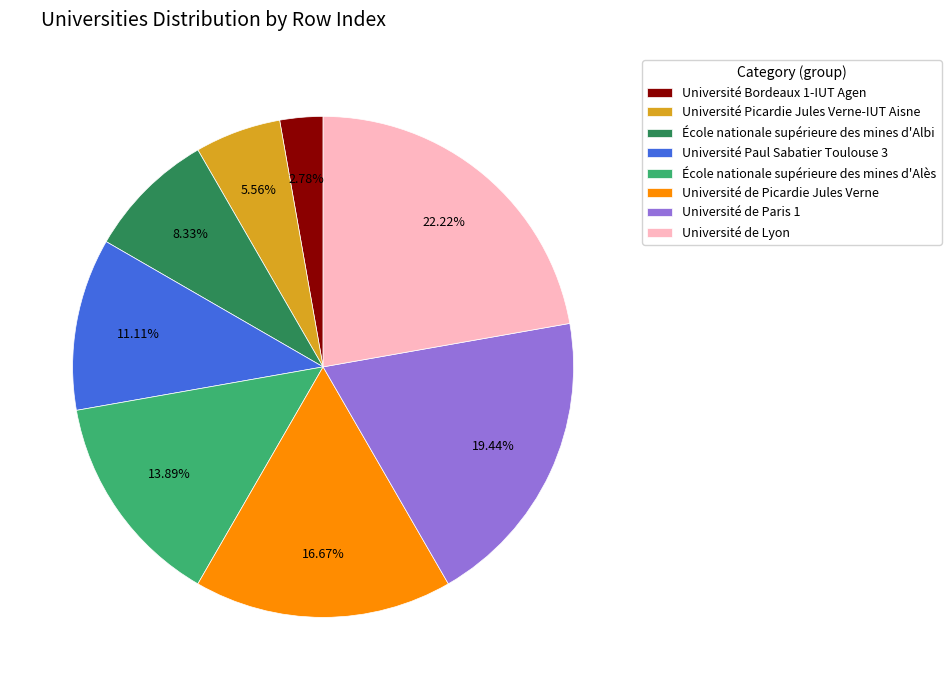

Count the number of slices in the pie.

8